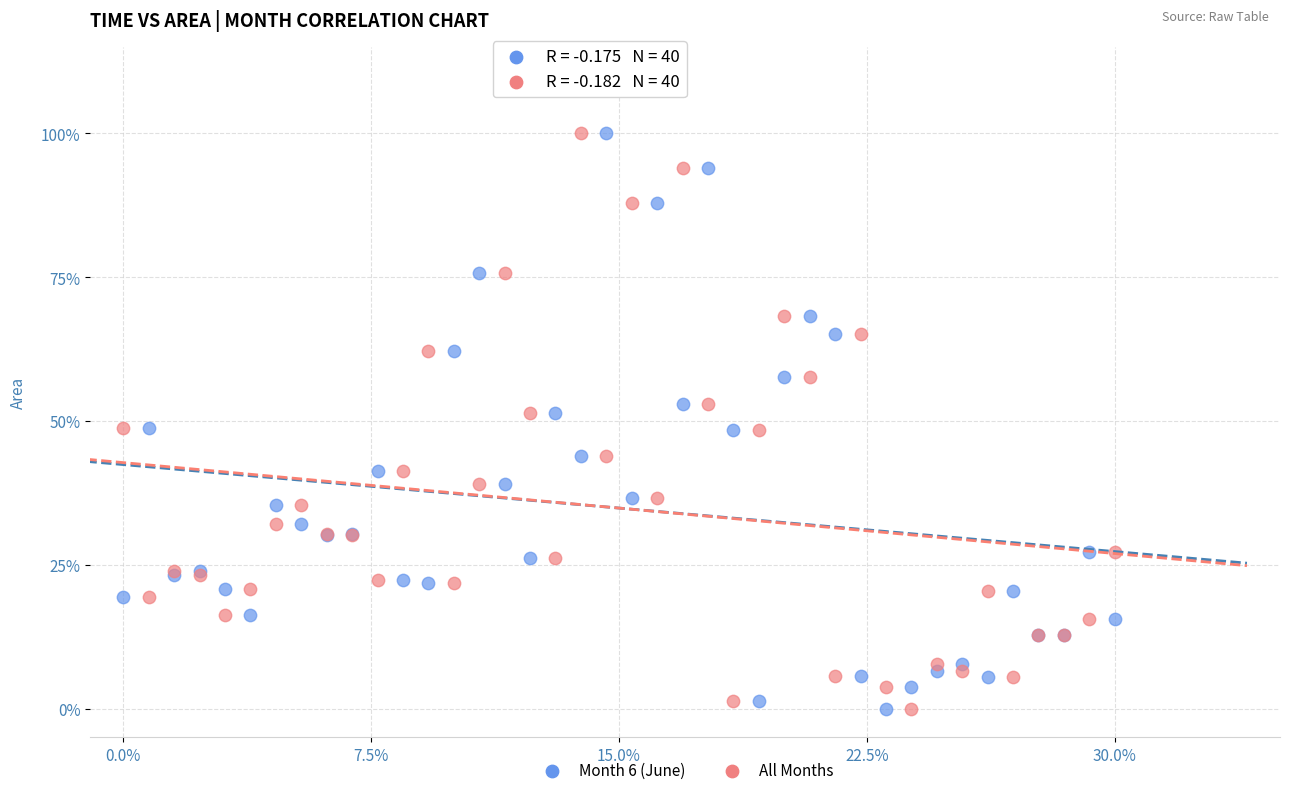

What are all the series names shown in the legend?

Month 6 (June), All Months